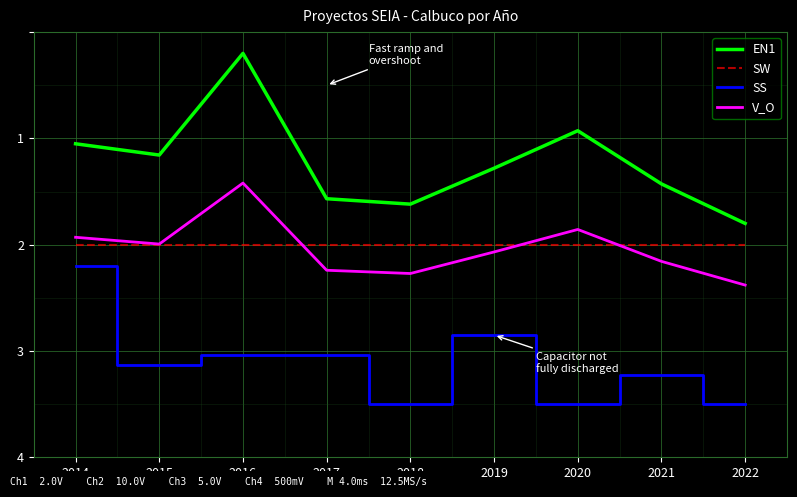

What is the minimum value shown in the chart?

0.5